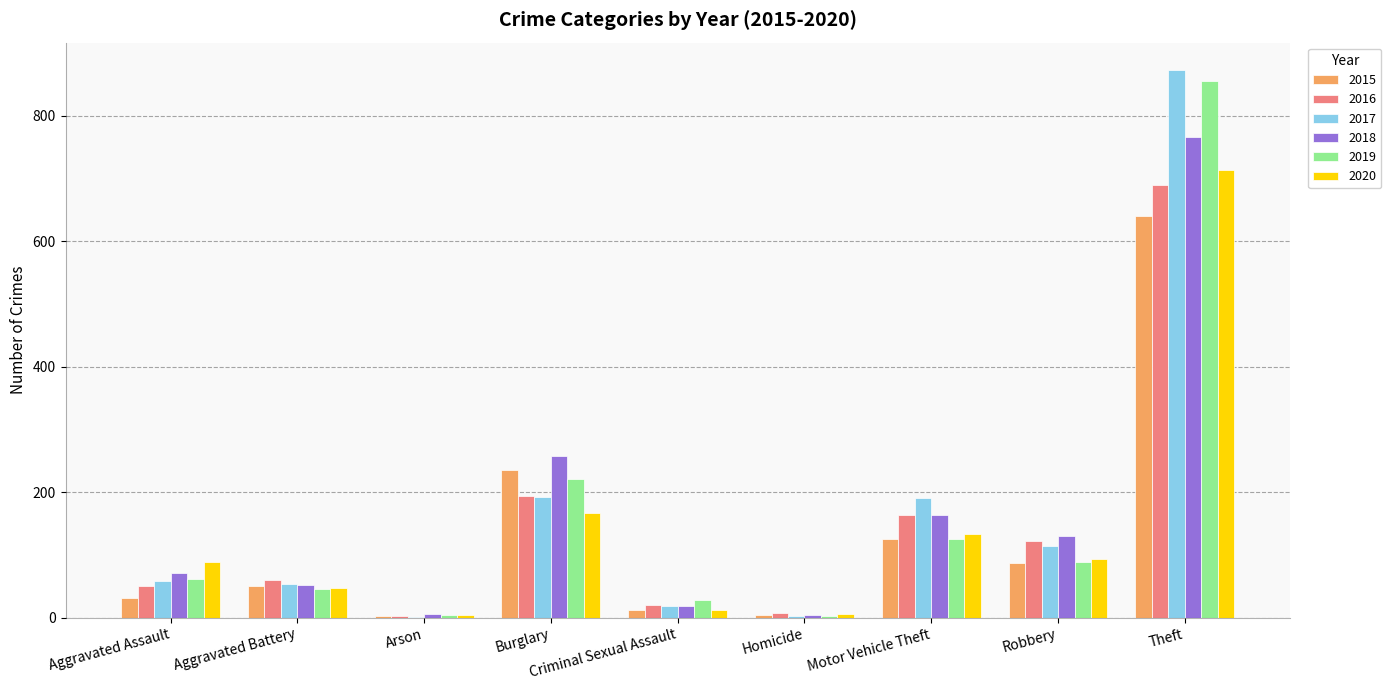

Which series has the largest range (max minus min)?

2017